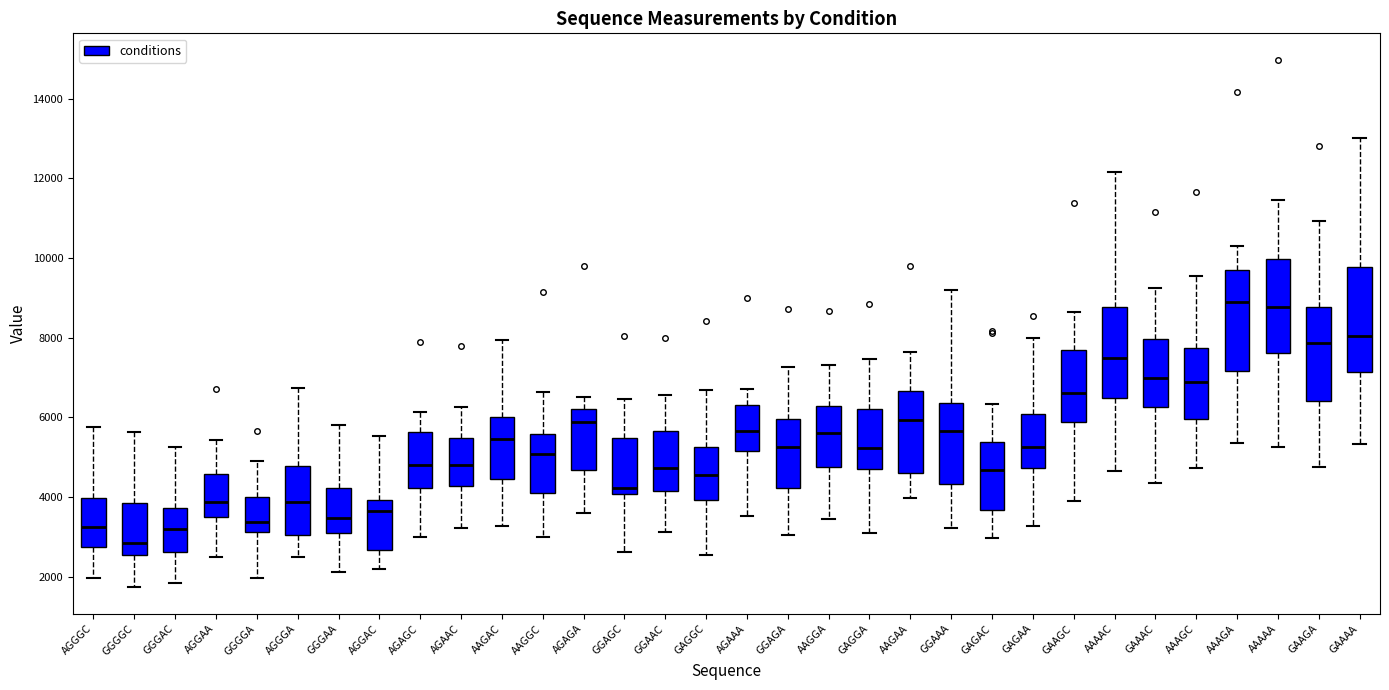

Which box has the lowest median line?

GGGGC